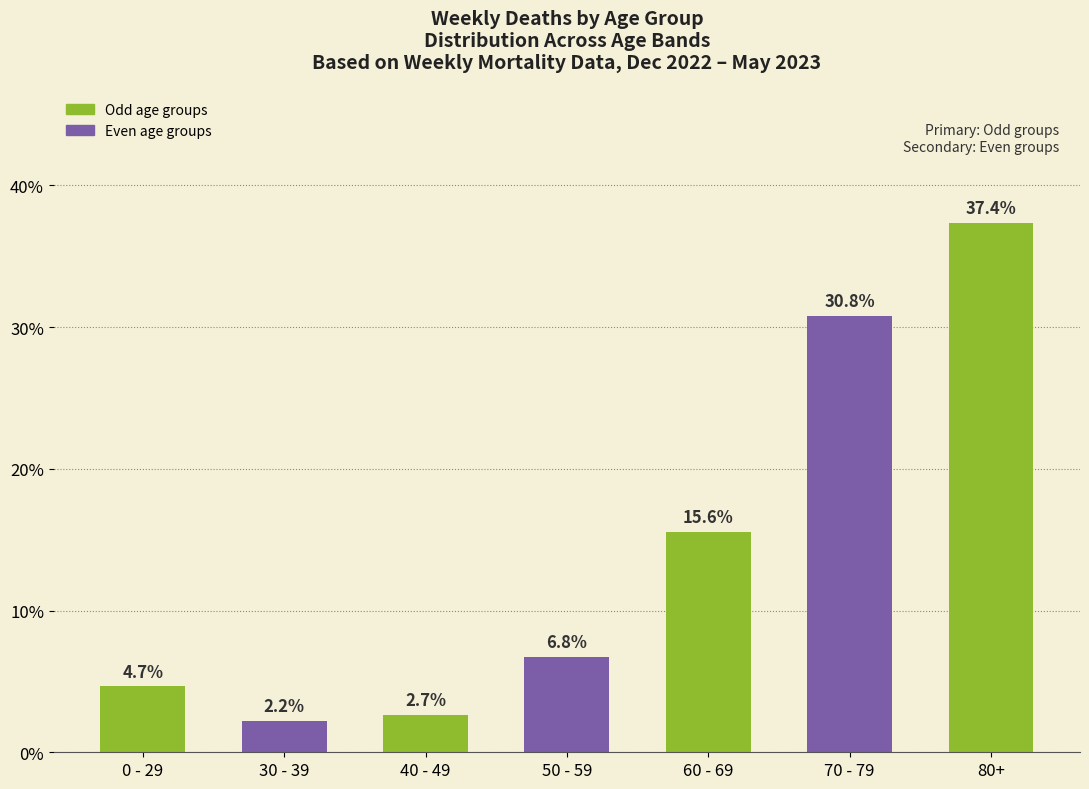

How many data points does each series have?

7